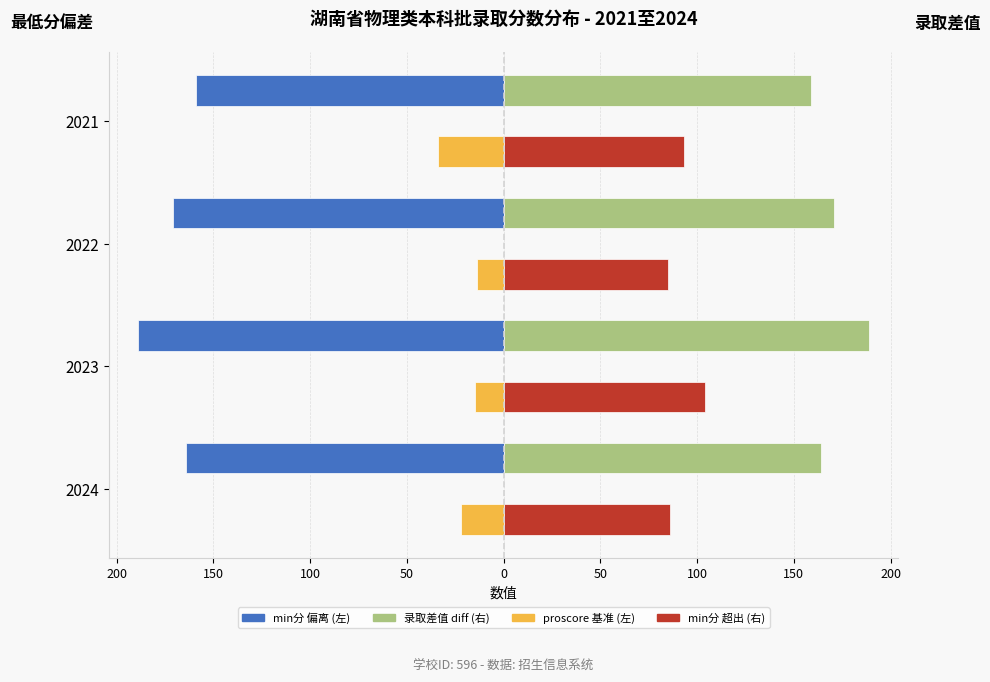

Between 2024 and 2021, which is larger?

2021